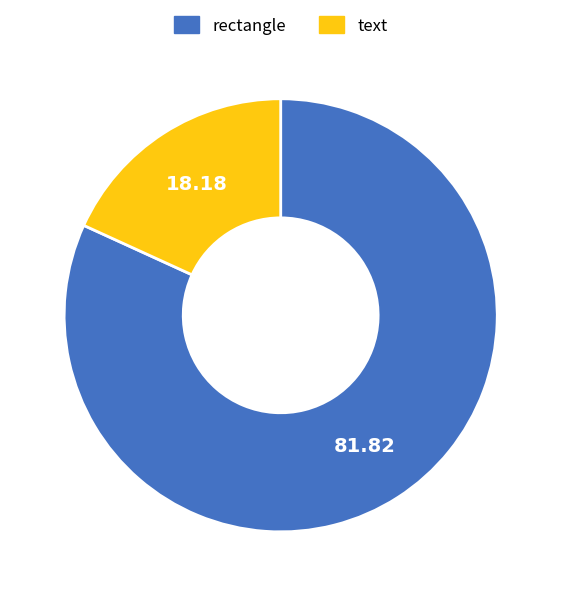

Combined, do text and rectangle account for over 50%?

Yes